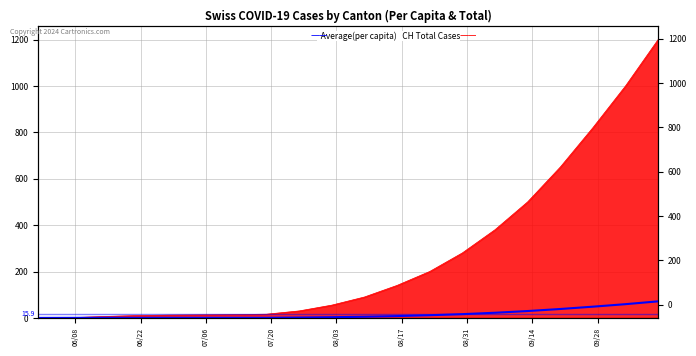

The value at 08/03 is 0.6. True or false?

True